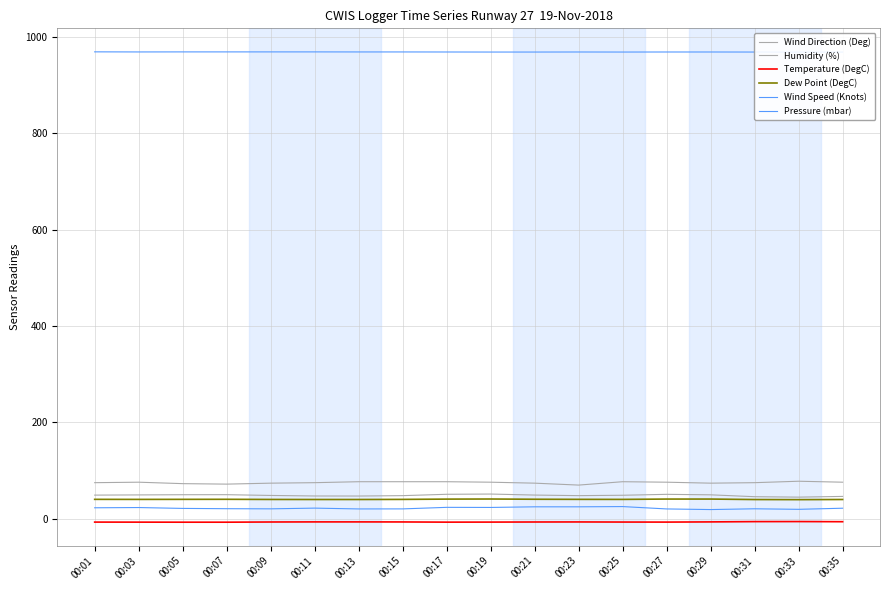

What is the lowest value of the Humidity (%) series?

45.0